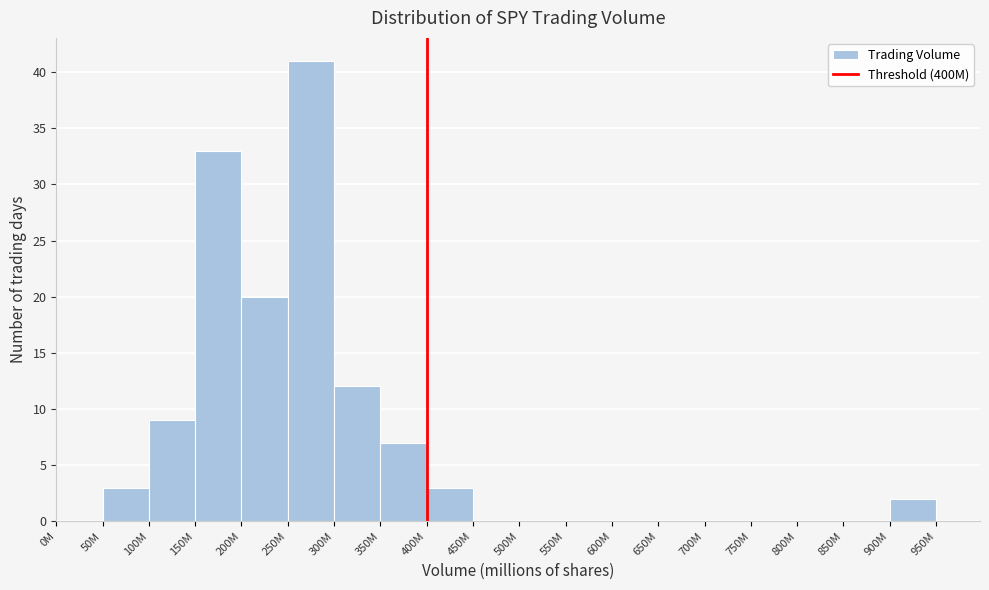

Reading left to right, extract all data points from this chart.

0M=0	50M=3	100M=9	150M=33	200M=20	250M=41	300M=12	350M=7	400M=3	450M=0	500M=0	550M=0	600M=0	650M=0	700M=0	750M=0	800M=0	850M=0	900M=2